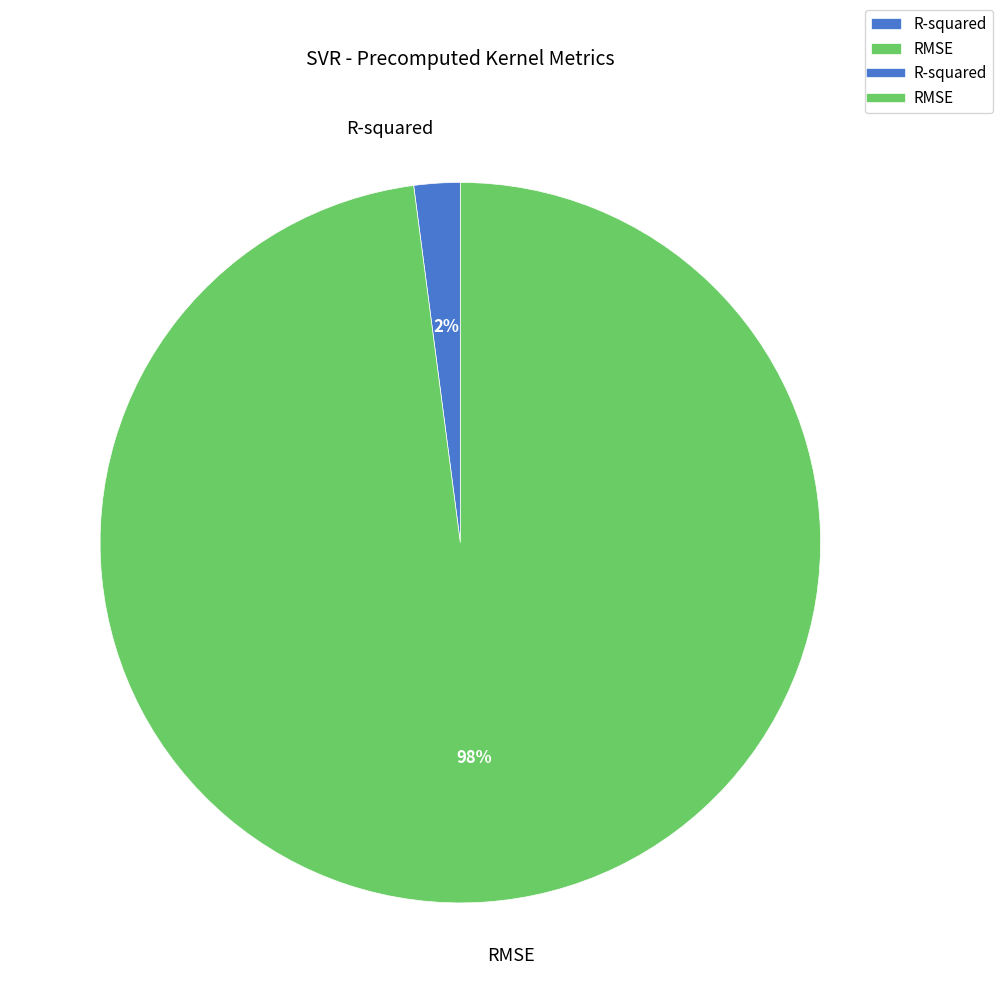

True or false: RMSE accounts for 84% of the total.

False